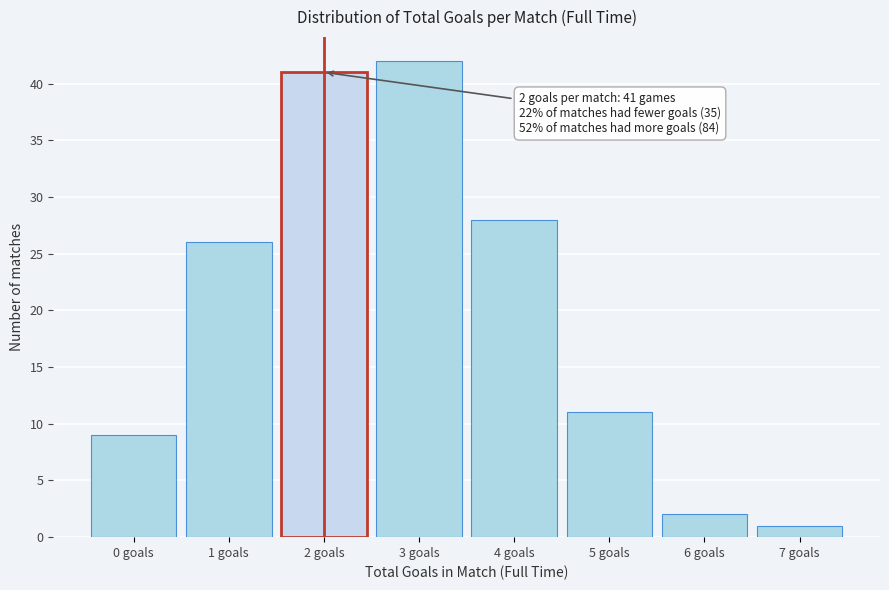

Reading left to right, extract all data points from this chart.

9	26	41	42	28	11	2	1